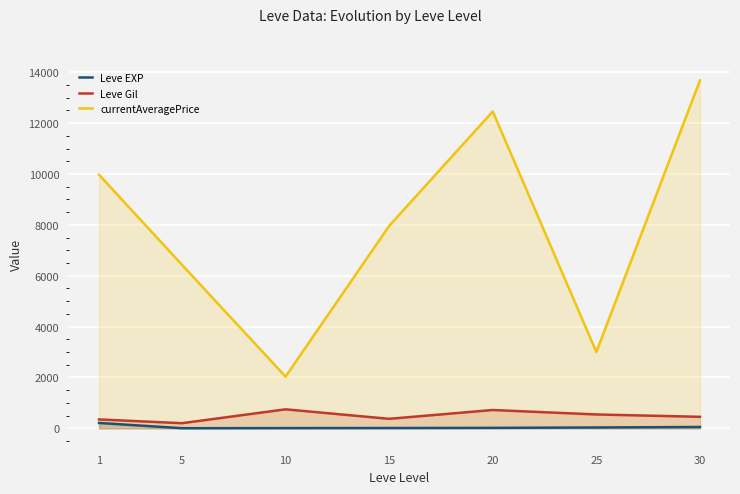

Is the value of Leve Gil at 25 greater than the value of Leve EXP at 20?

Yes